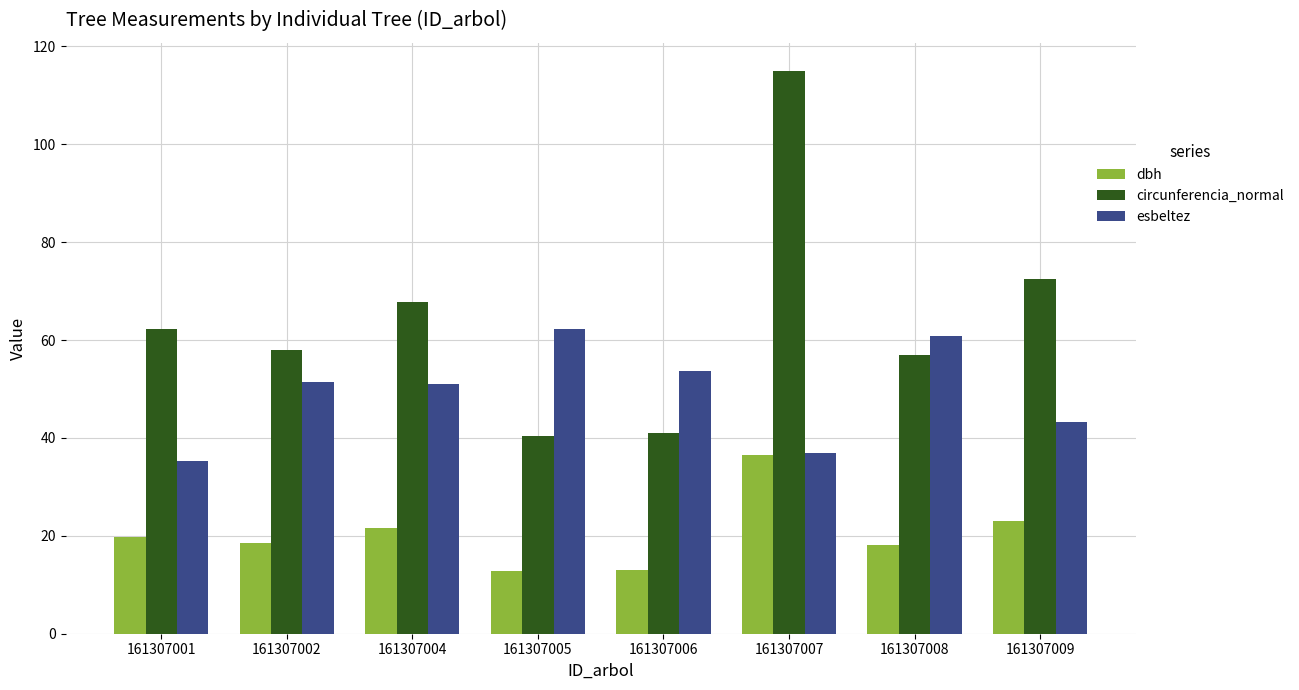

What is the maximum value shown in the chart?

115.0